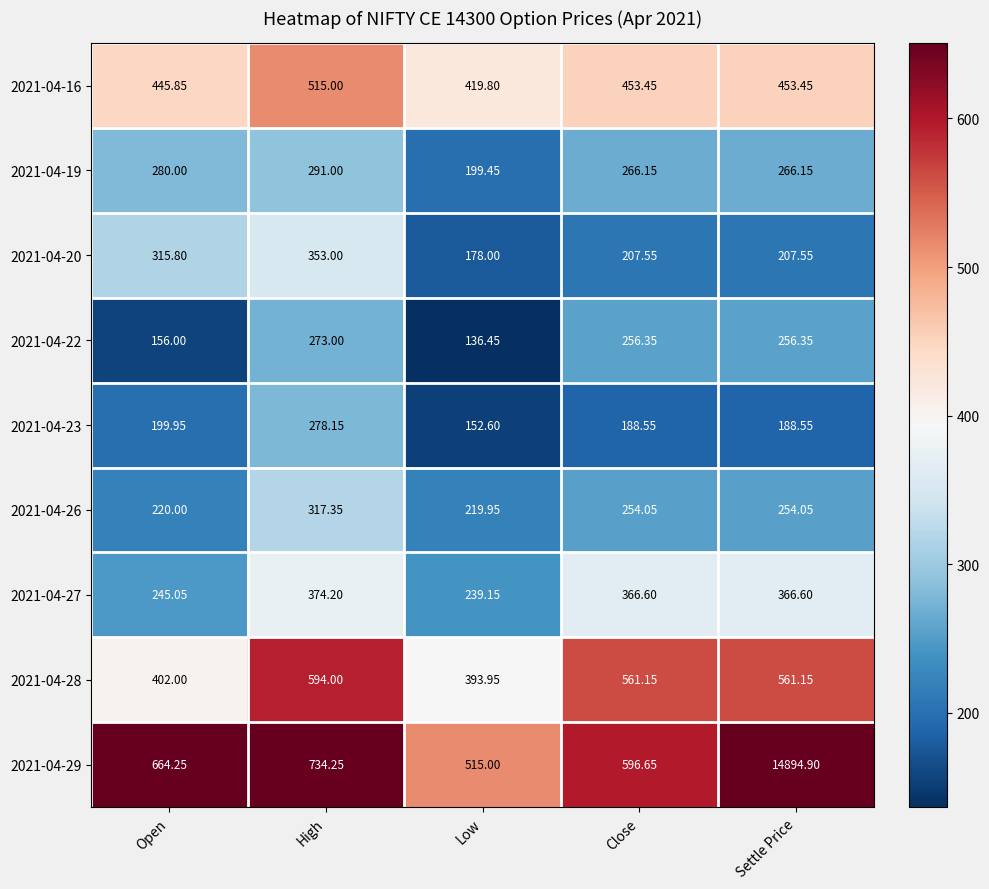

Which series has the widest spread of values?

2021-04-29